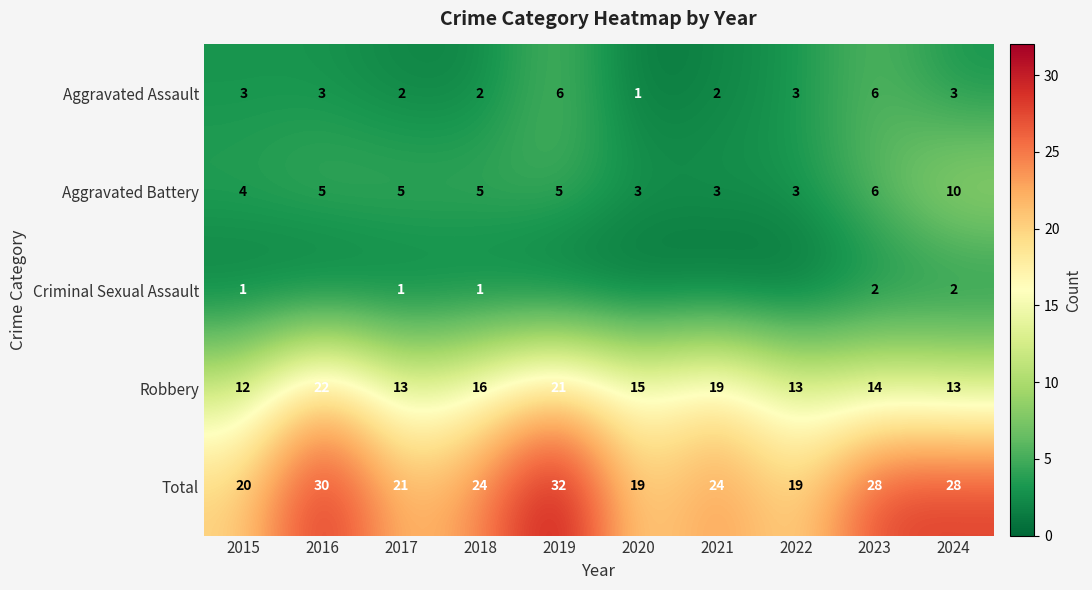

What is the highest value of the Aggravated Battery series?

10